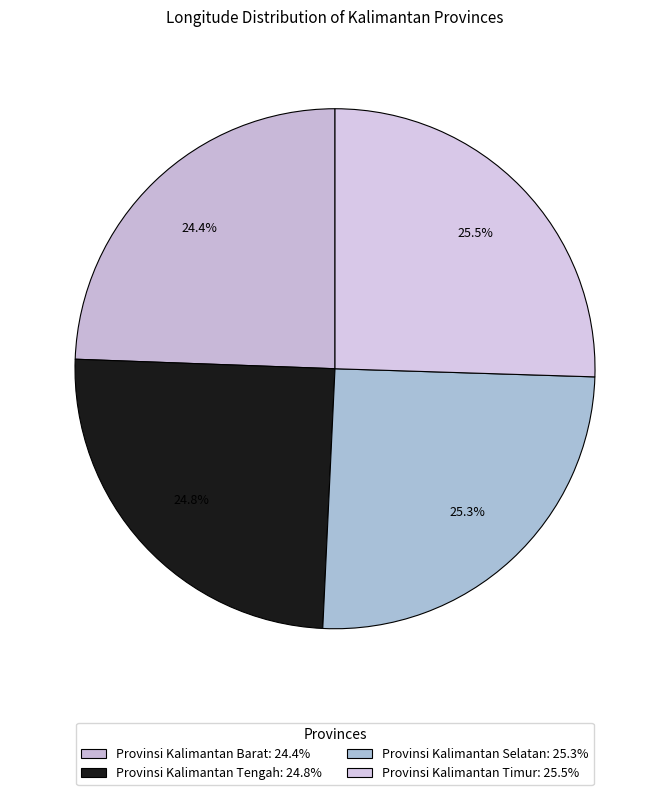

Combined, do Provinsi Kalimantan Timur and Provinsi Kalimantan Selatan account for over 50%?

Yes